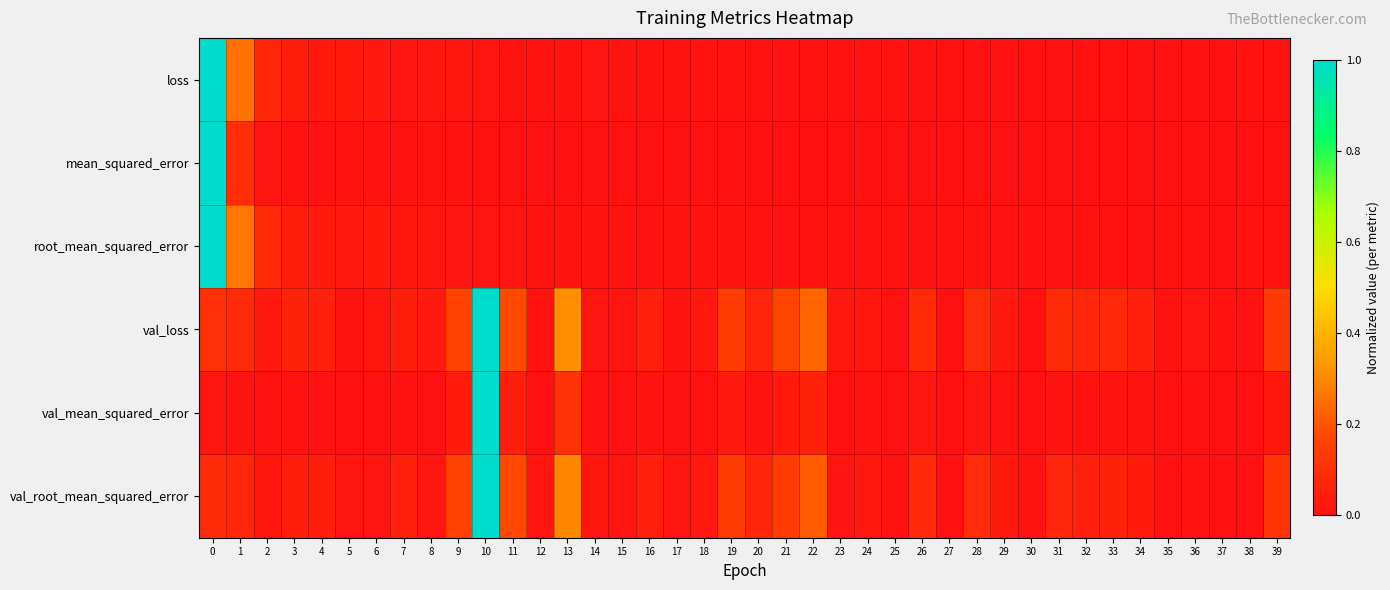

Between 14 and 22, which series saw the biggest shift?

val_loss